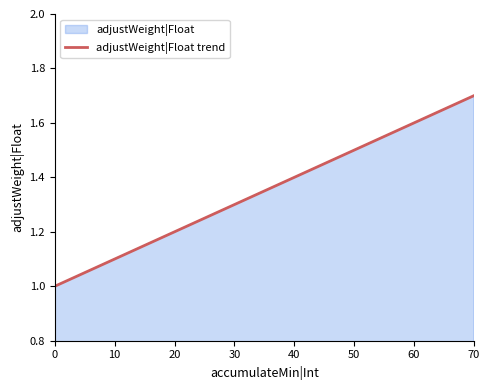

What is the value of the 3rd point from the left?

1.2